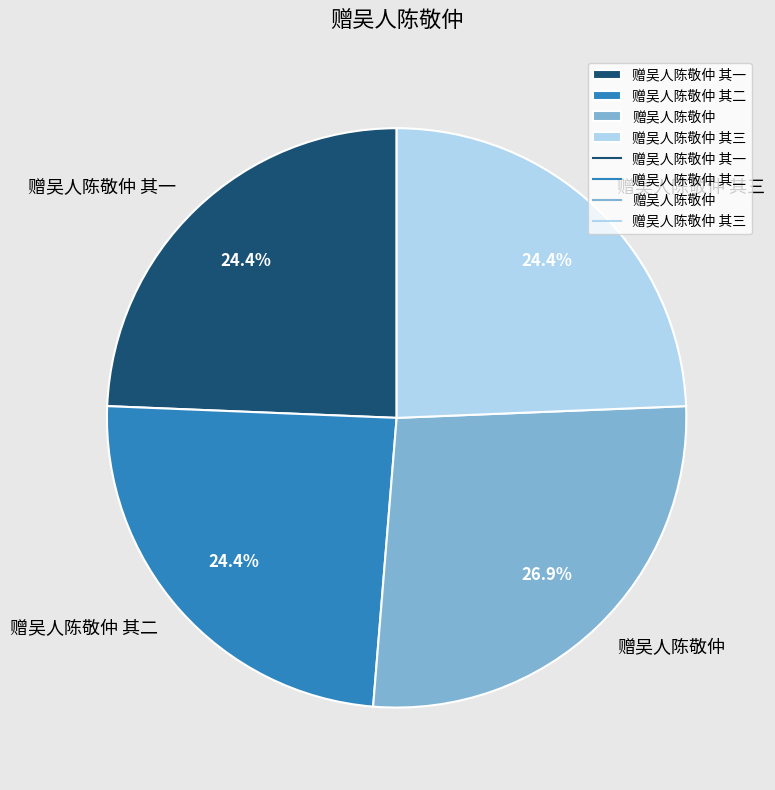

What portion of the pie excludes 赠吴人陈敬仲 其一?

75.6%